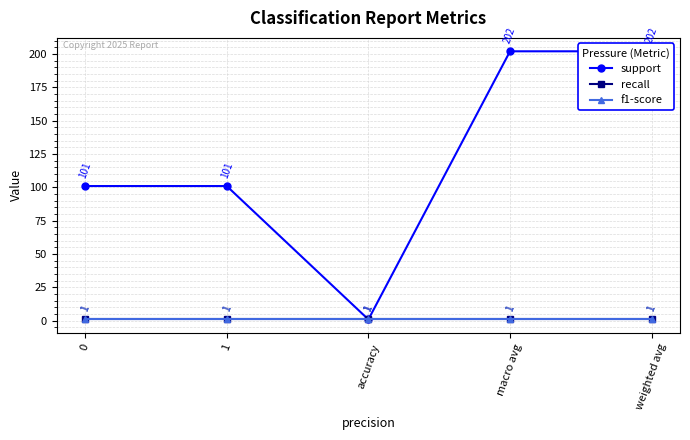

At how many categories does at least one series exceed 31?

4